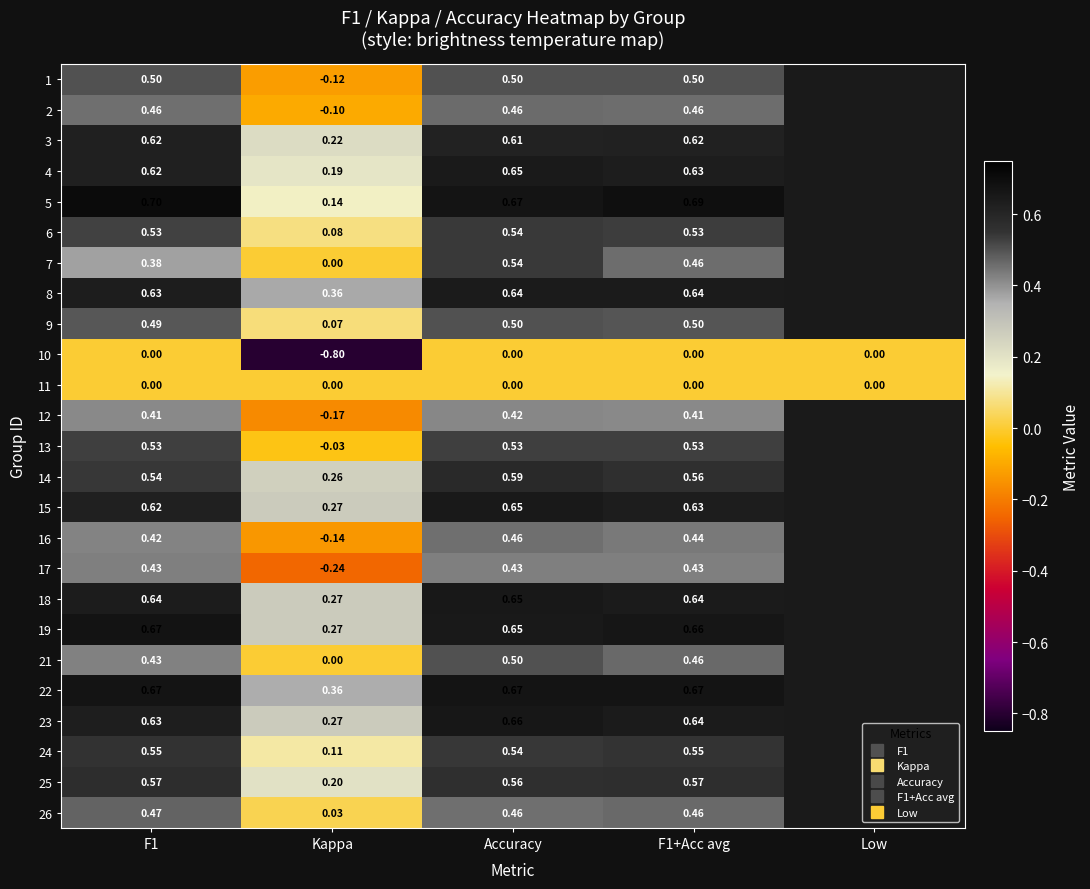

How many values in the 6 series exceed 0?

4